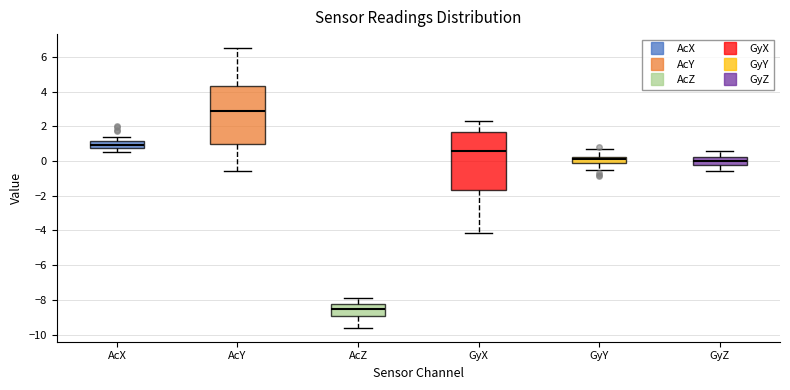

Where does the upper whisker of the box for GyX end on the y-axis? The values are not printed on the chart, so give them approximately, as read against the axis.

2.4